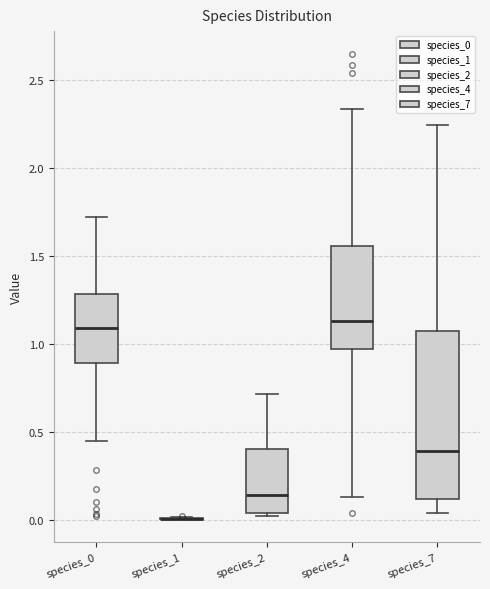

Which box is the tallest, from its lower edge to its upper edge?

species_7